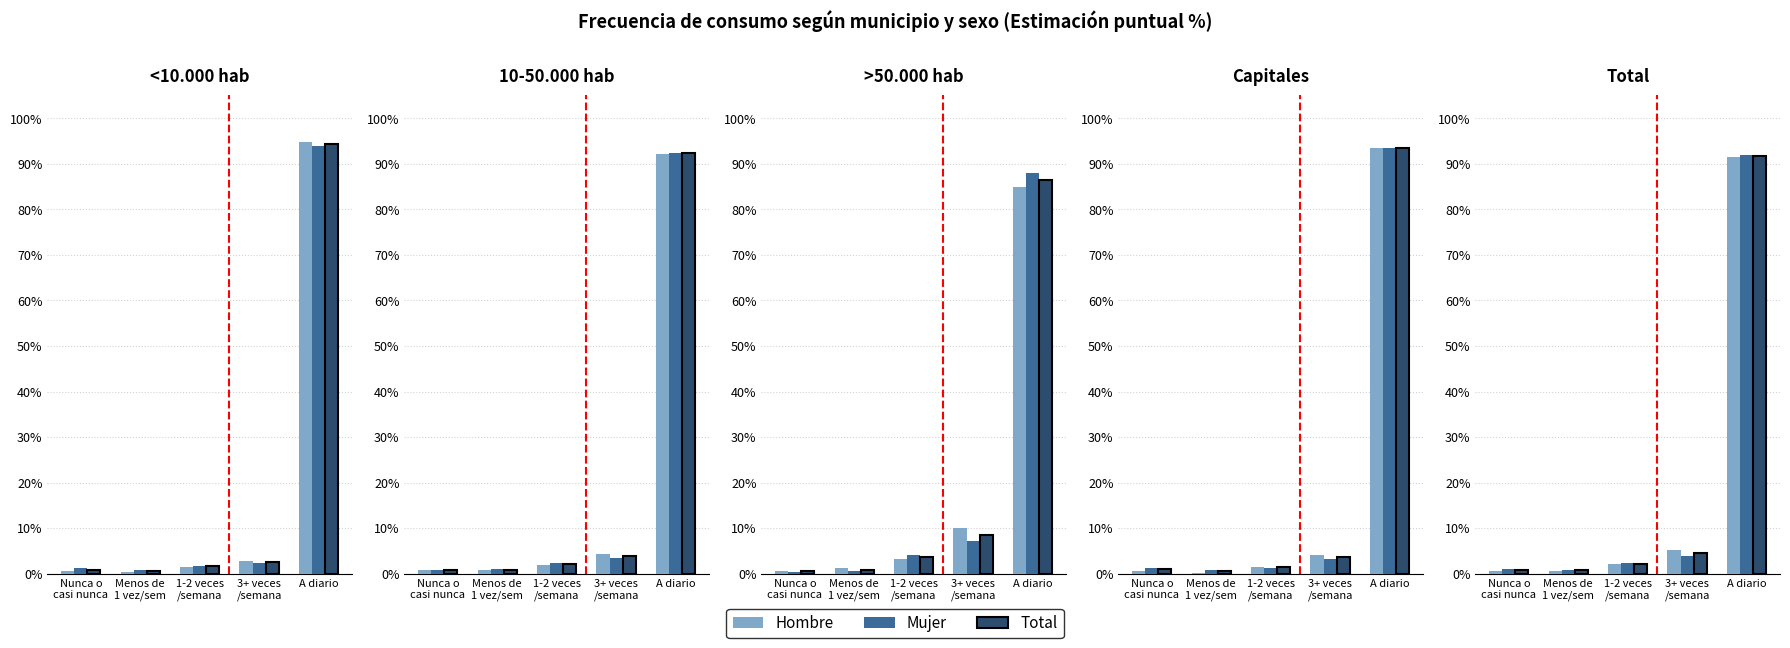

Does the chart contain any negative values?

No